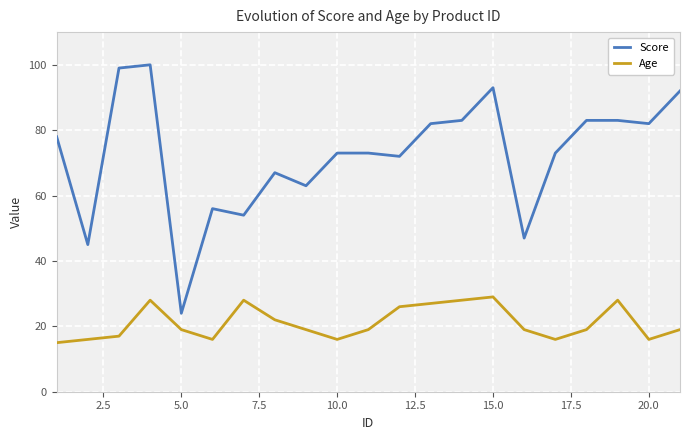

Does the chart have visible grid lines?

Yes